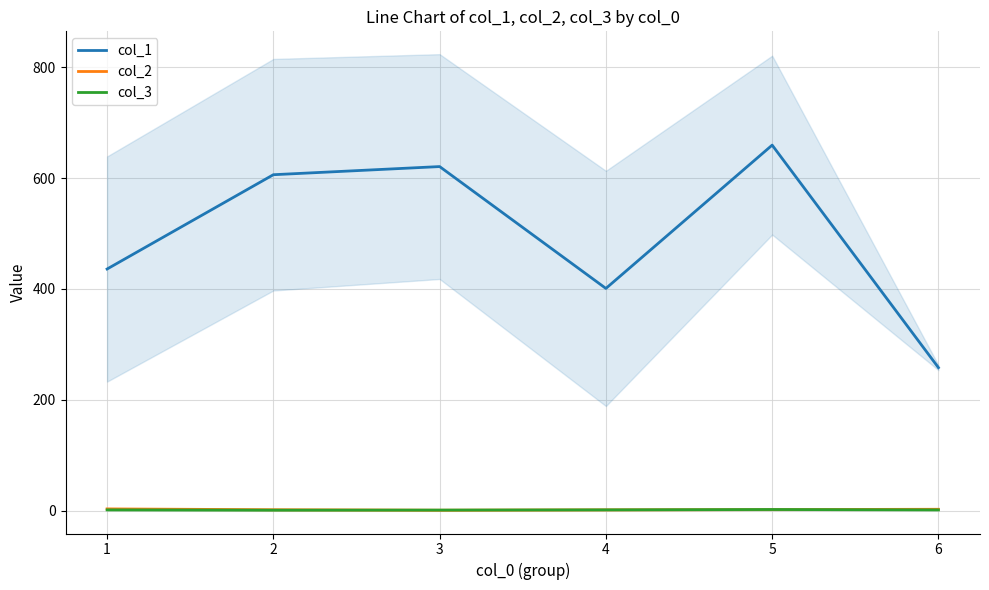

What is the average value of the col_3 series?

1.6